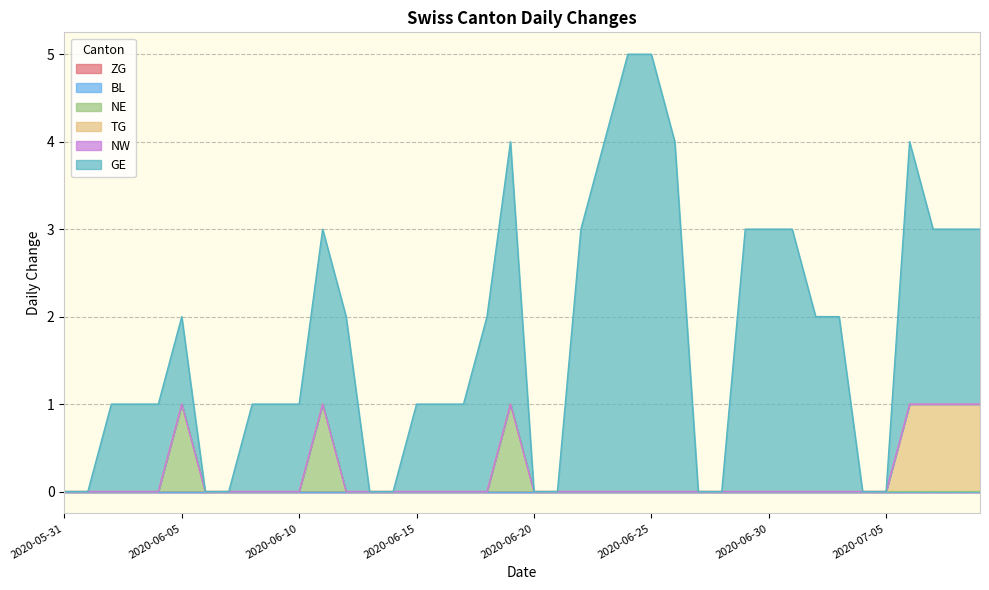

Which label corresponds to the largest value in the chart?

2020-06-24